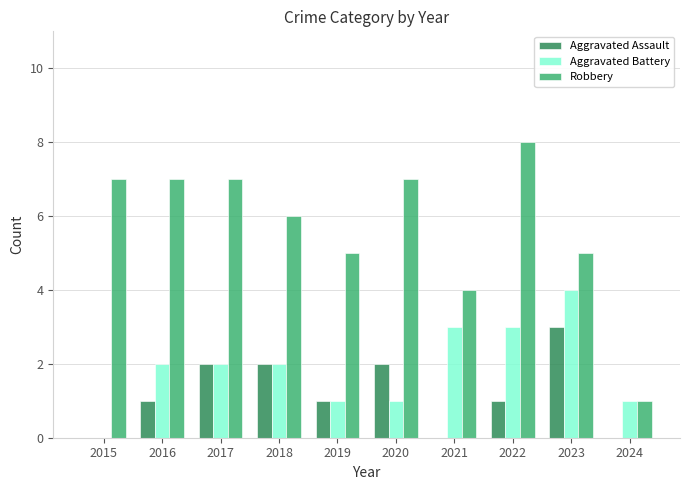

What is the sum of the Robbery values at 2022 and 2019?

13